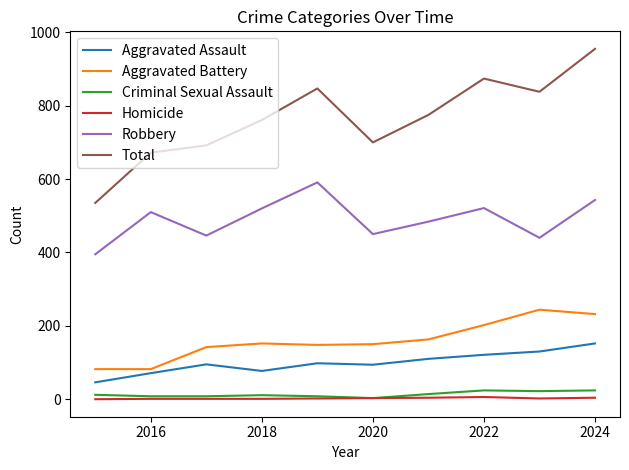

Does the chart have visible grid lines?

No